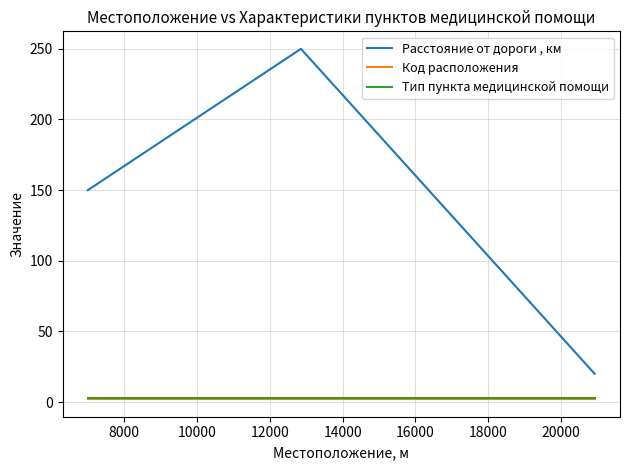

Which series has the widest spread of values?

Расстояние от дороги , км